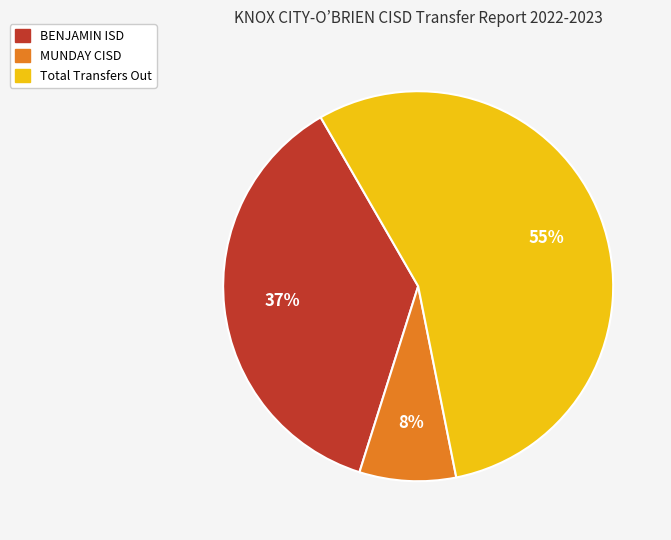

To the nearest percent, what is the combined percentage of Total Transfers Out and MUNDAY CISD?

63%